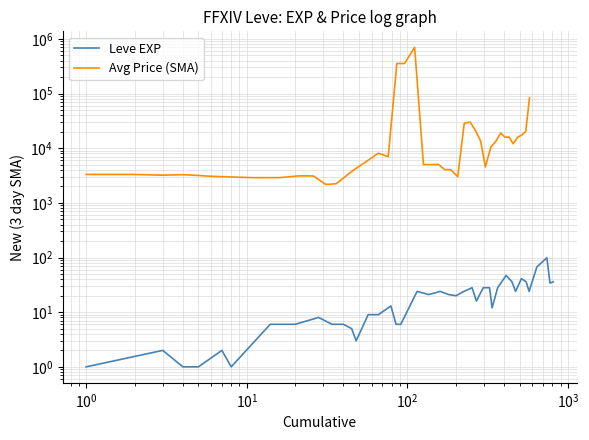

How many values in the Avg Price (SMA) series are below 5801?

20